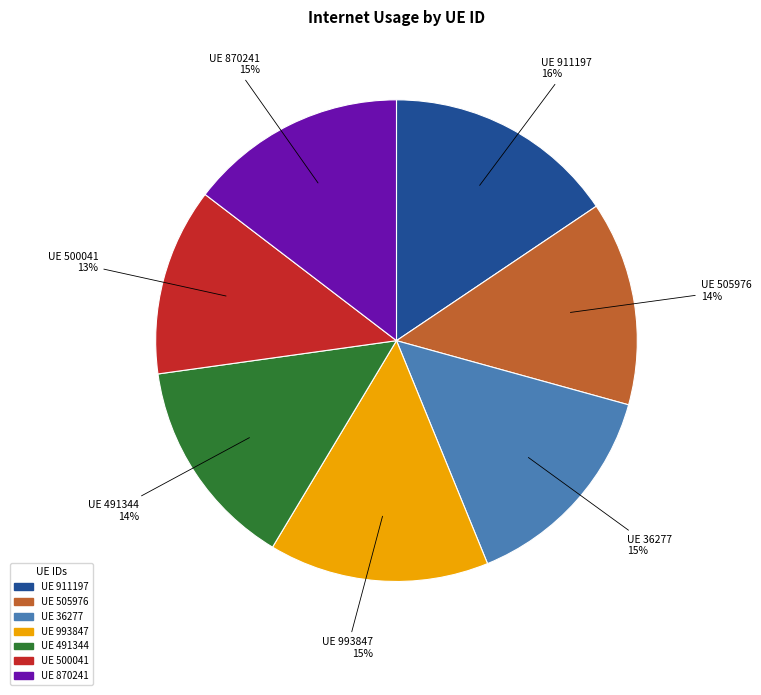

To the nearest percent, what portion does UE 911197 represent?

16%